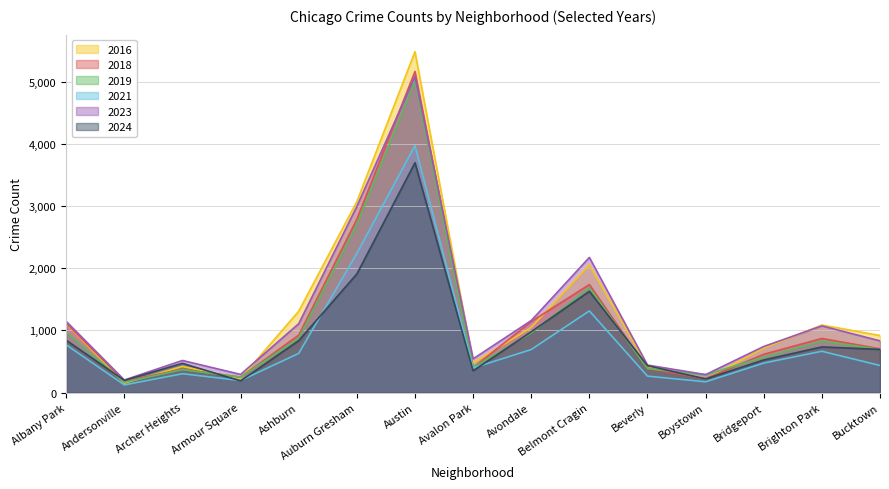

The value of 2021 at Bucktown is 435. True or false?

True